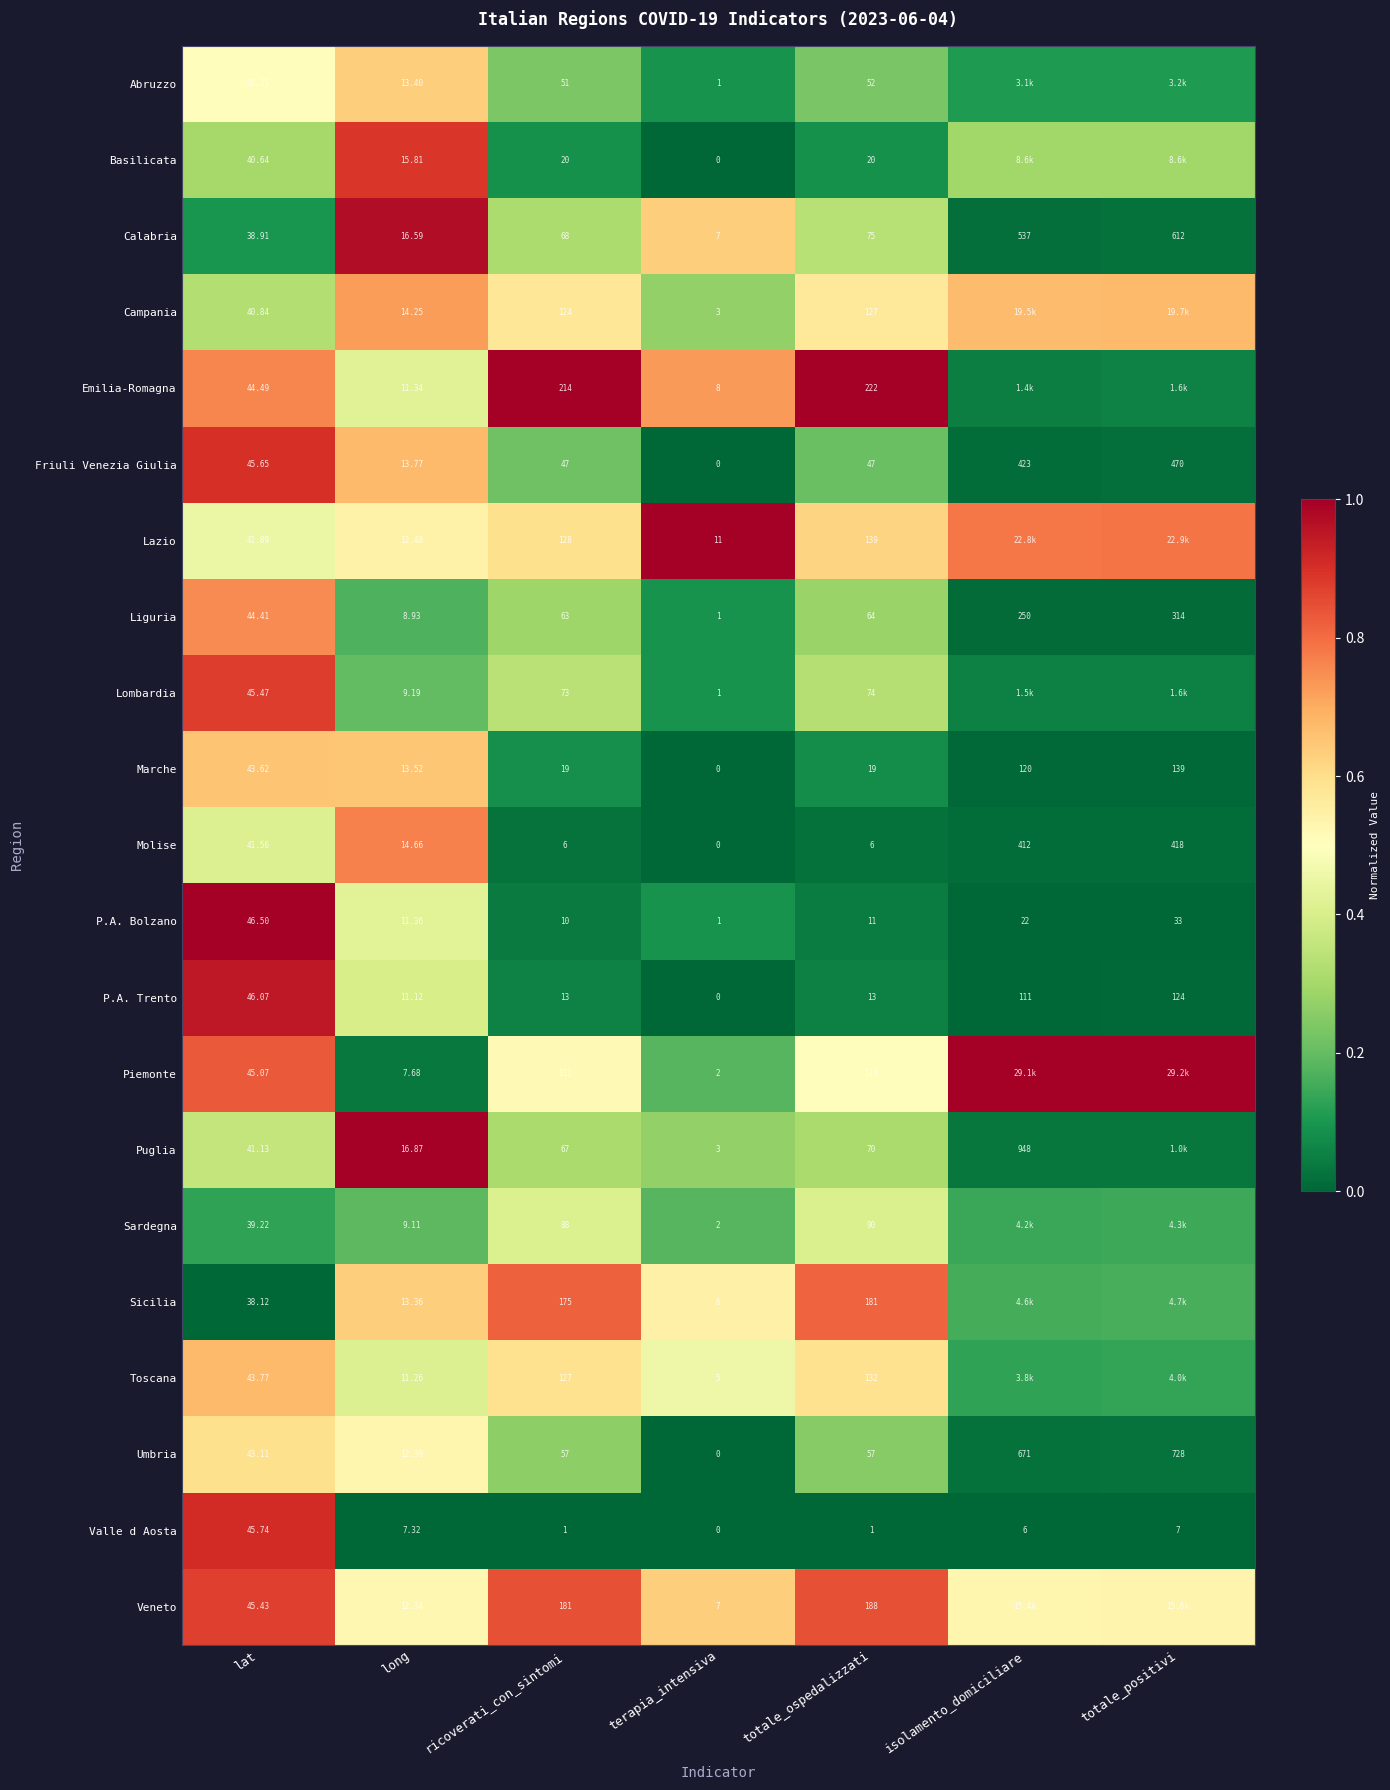

At ricoverati_con_sintomi, list the series in order from smallest to largest.

Valle d Aosta, Molise, P.A. Bolzano, P.A. Trento, Marche, Basilicata, Friuli Venezia Giulia, Abruzzo, Umbria, Liguria, Puglia, Calabria, Lombardia, Sardegna, Piemonte, Campania, Toscana, Lazio, Sicilia, Veneto, Emilia-Romagna